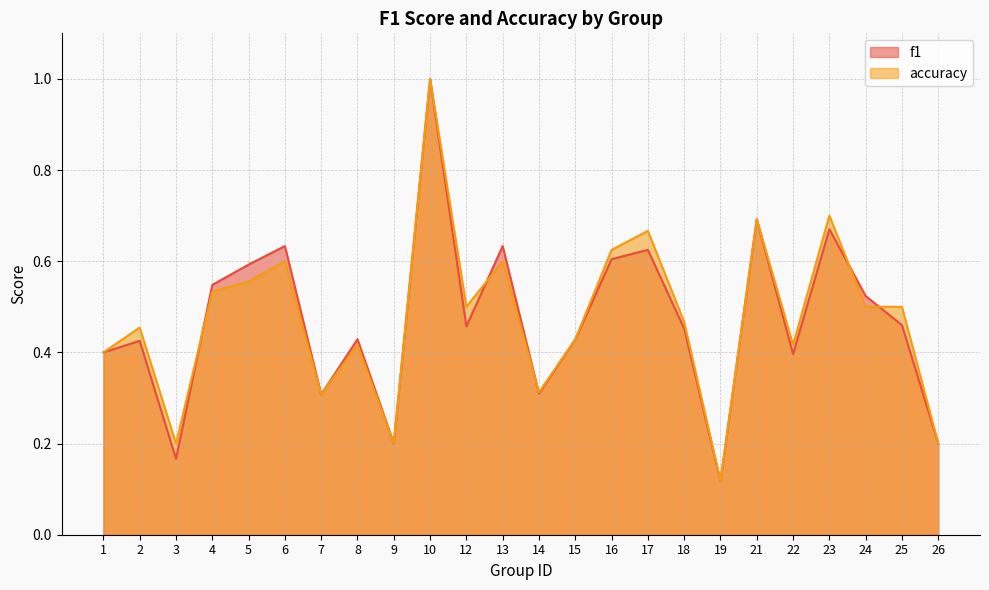

Which series ends up on top after the final intersection of accuracy and f1?

accuracy